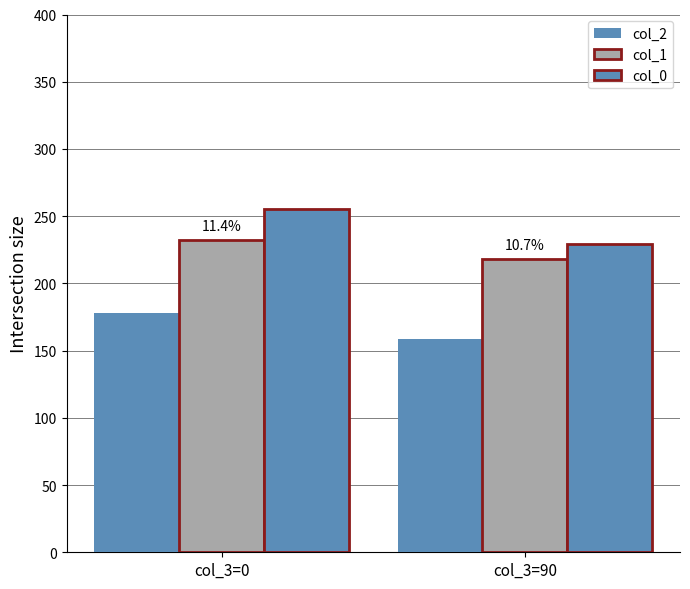

Does the chart contain stacked bars?

No